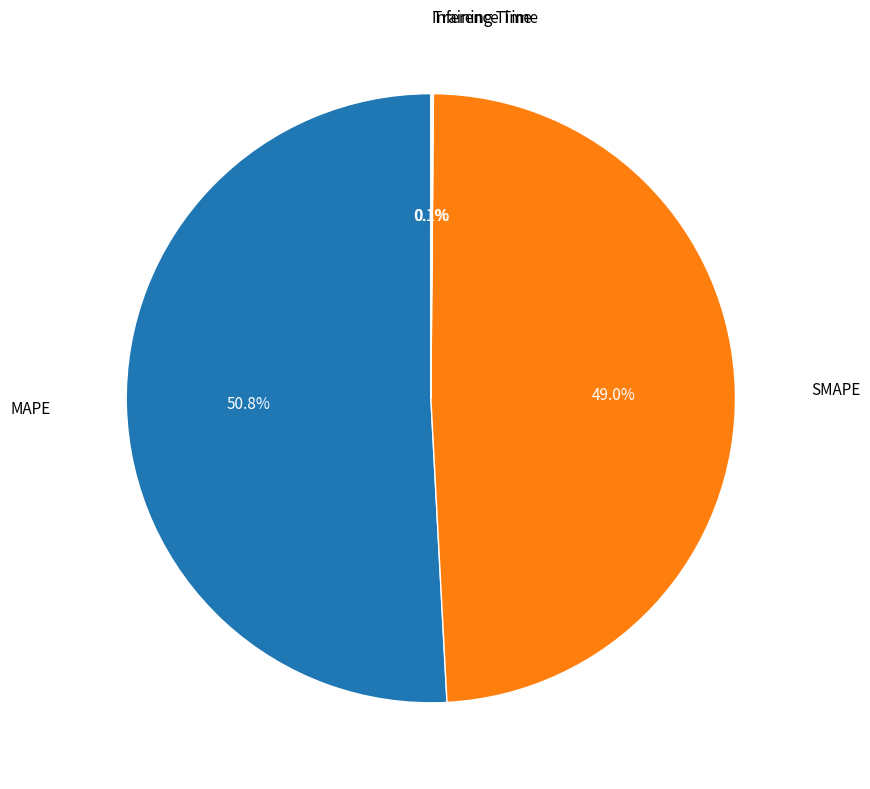

Which category has the biggest portion of the pie?

MAPE